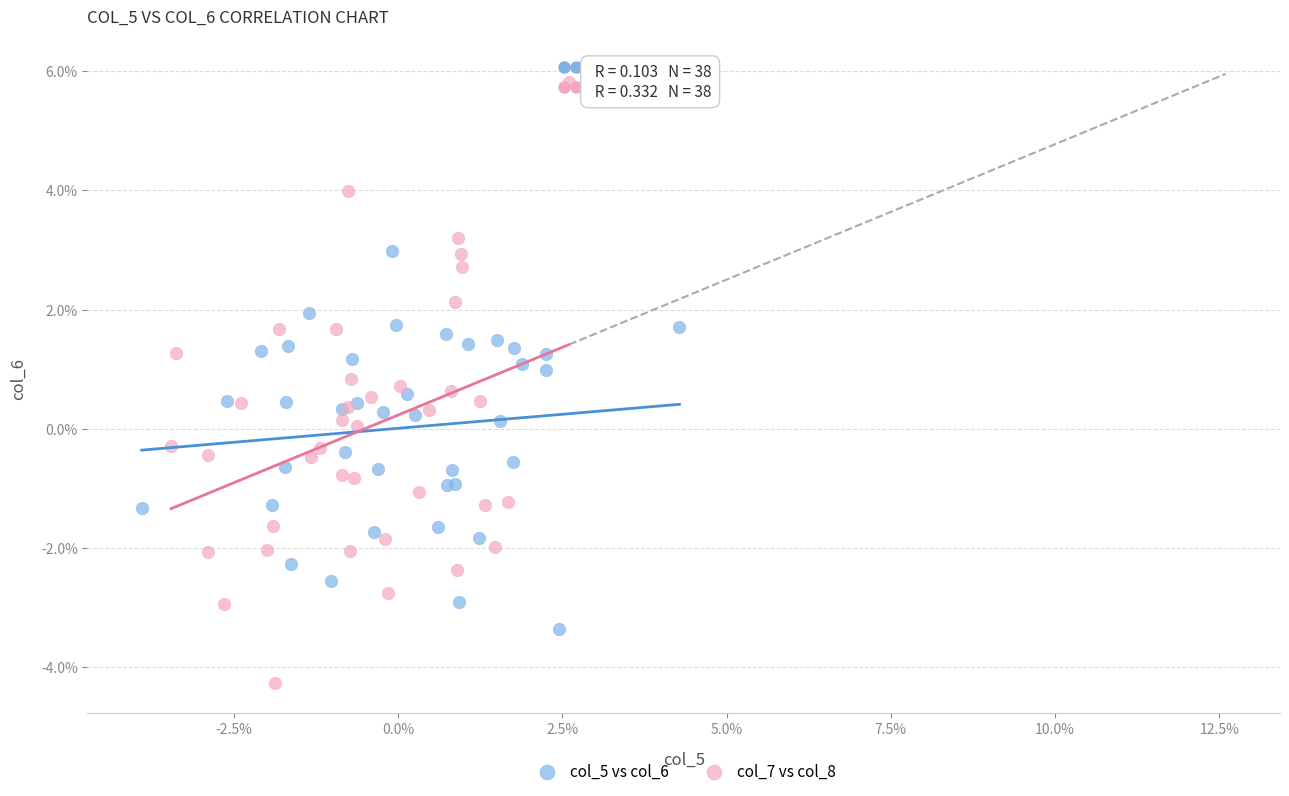

Which series reaches the maximum Y coordinate?

col_7 vs col_8